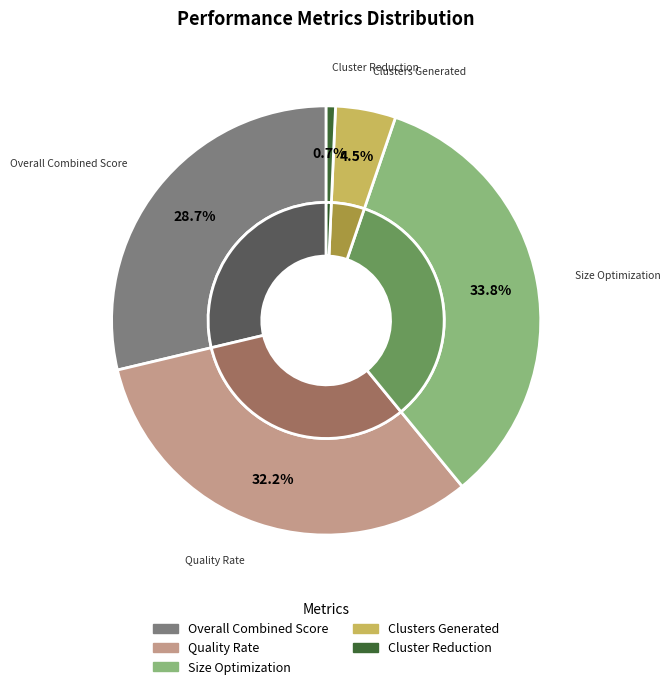

Approximately how many times larger is the value at Size Optimization compared to Clusters Generated?

7.5